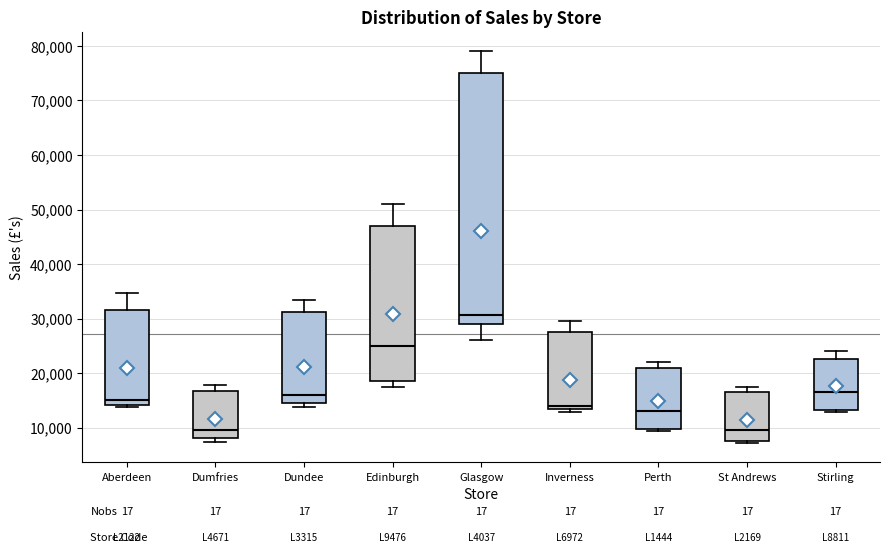

Reading left to right, transcribe this box plot: for each box, give where its median line is, the range the box spans, and where its two whiskers end, as read against the y-axis. The values are not printed on the chart, so give them approximately, as read against the axis.

Aberdeen: median 15000, box 14000 to 32000, whiskers 14000 (just below the box's lower edge) to 35000
Dumfries: median 10000, box 8000 to 17000, whiskers 7000 to 18000
Dundee: median 16000, box 15000 to 31000, whiskers 14000 to 33000
Edinburgh: median 25000, box 19000 to 47000, whiskers 18000 to 51000
Glasgow: median 31000, box 29000 to 75000, whiskers 26000 to 79000
Inverness: median 14000, box 13000 to 28000, whiskers 13000 (just below the box's lower edge) to 30000
Perth: median 13000, box 10000 to 21000, whiskers 9000 to 22000
St Andrews: median 10000, box 8000 to 17000, whiskers 7000 to 17000 (just above the box's upper edge)
Stirling: median 17000, box 13000 to 23000, whiskers 13000 (just below the box's lower edge) to 24000